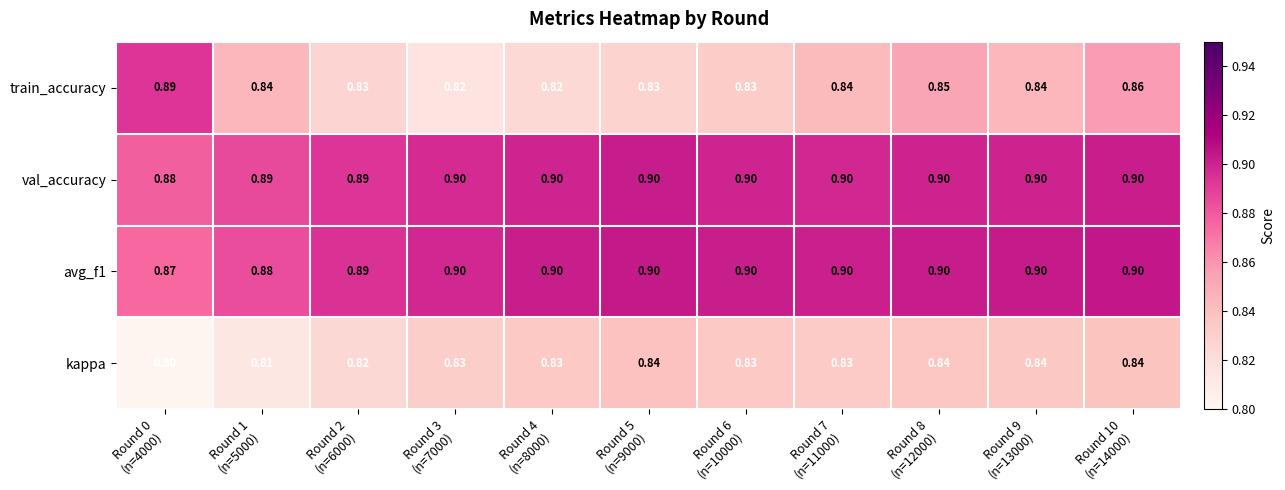

Which series has the largest range (max minus min)?

train_accuracy